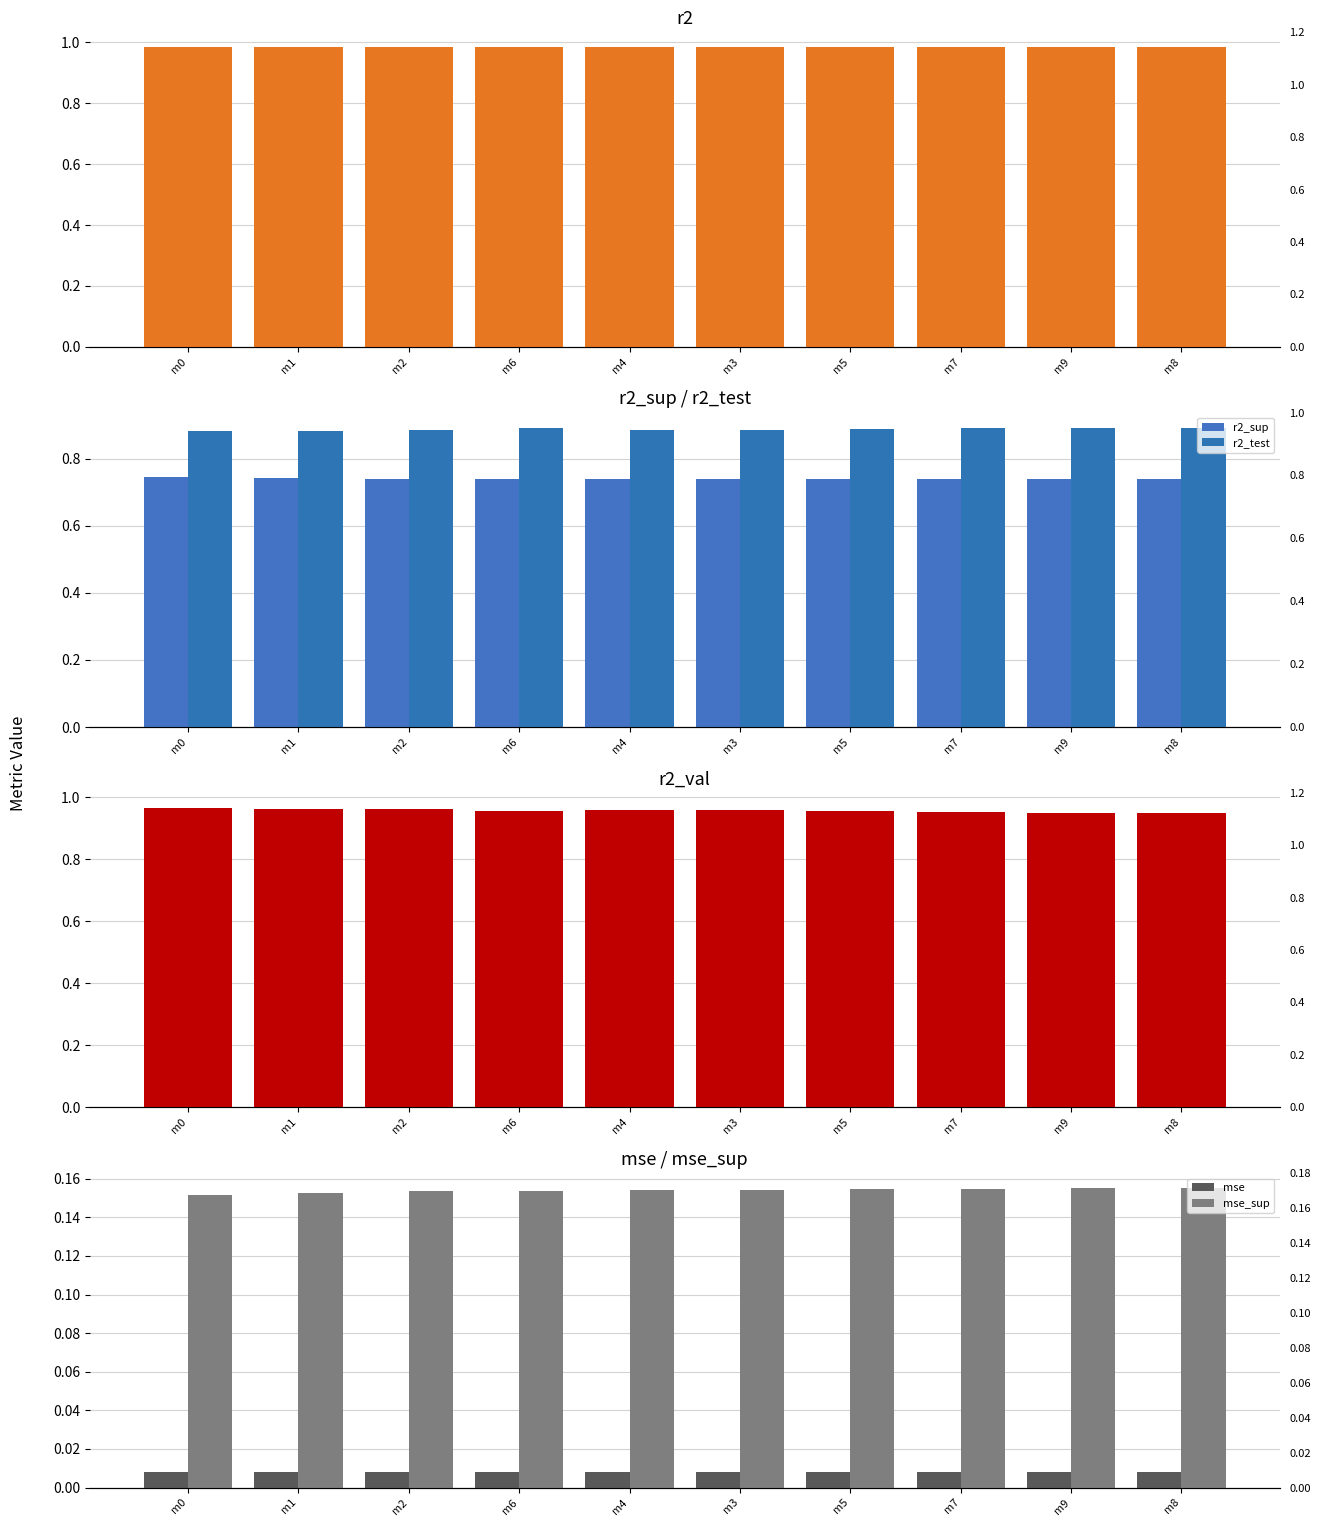

What is the maximum value shown in the chart?

1.0